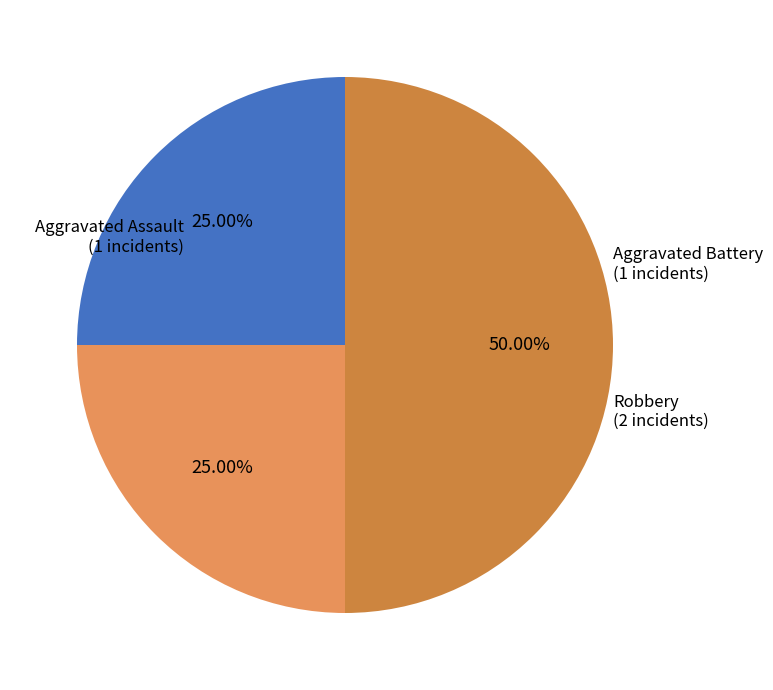

To the nearest percent, what is the average slice percentage?

33%